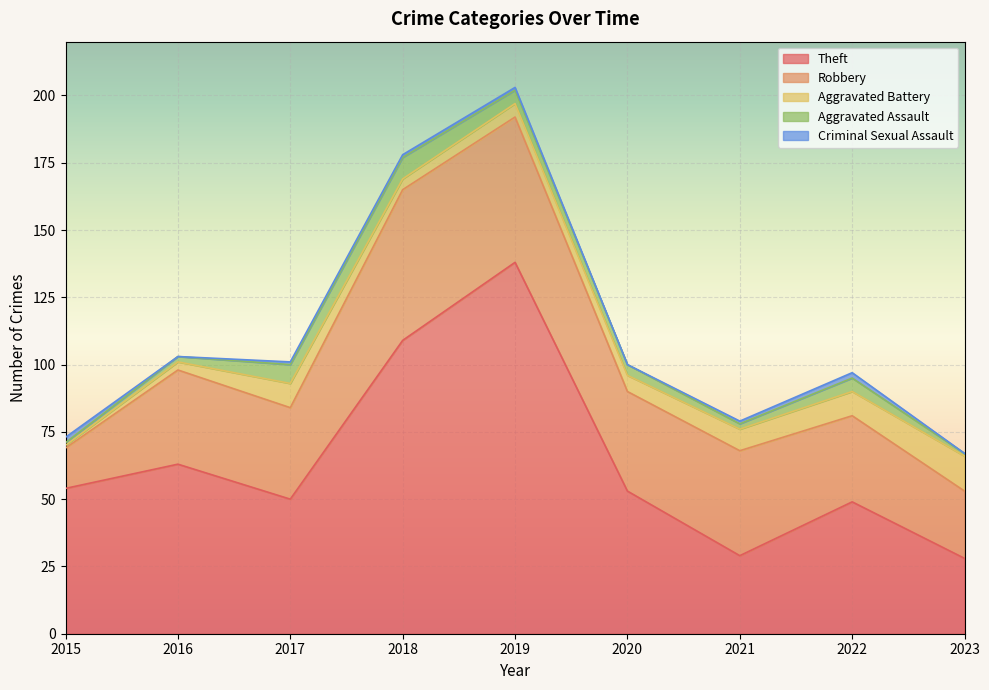

Does the chart display data point markers on the line(s)?

No